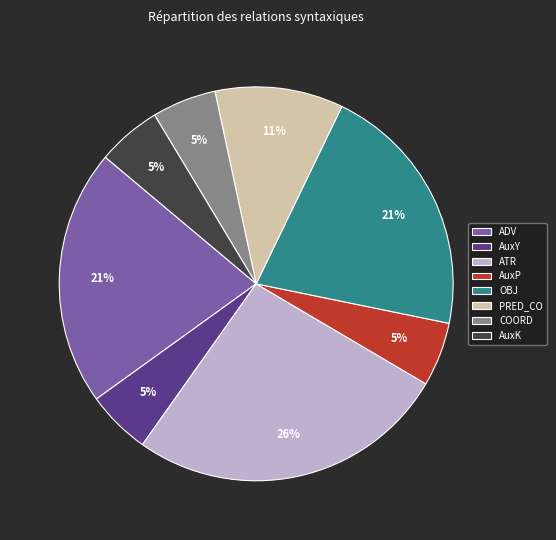

Which has a higher value, PRED_CO or ATR?

ATR